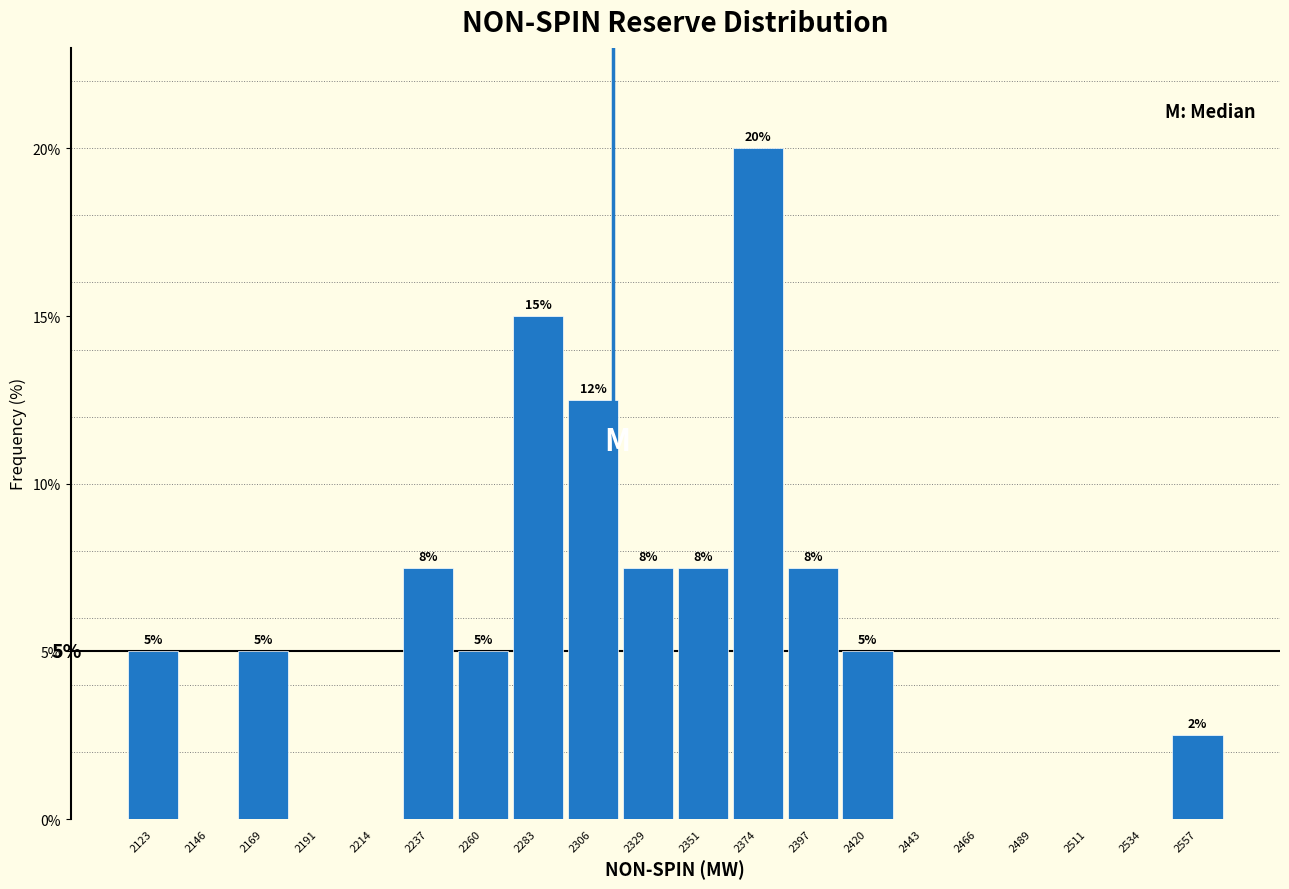

Over which range of the x-axis is the bar tallest?

2365 to 2385